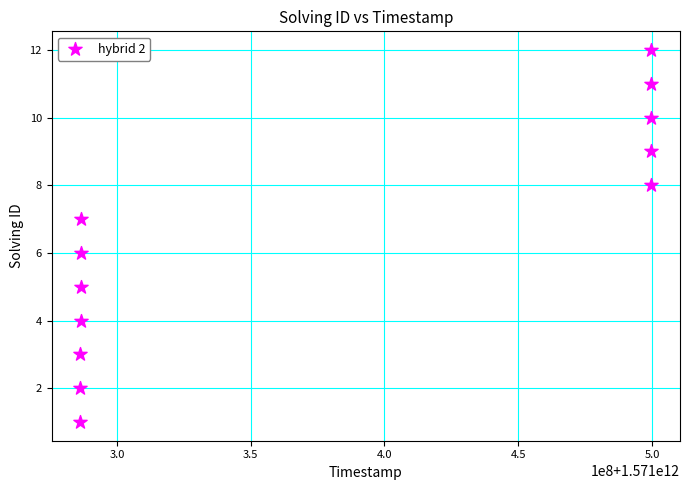

What is the average X value?

1571375291462